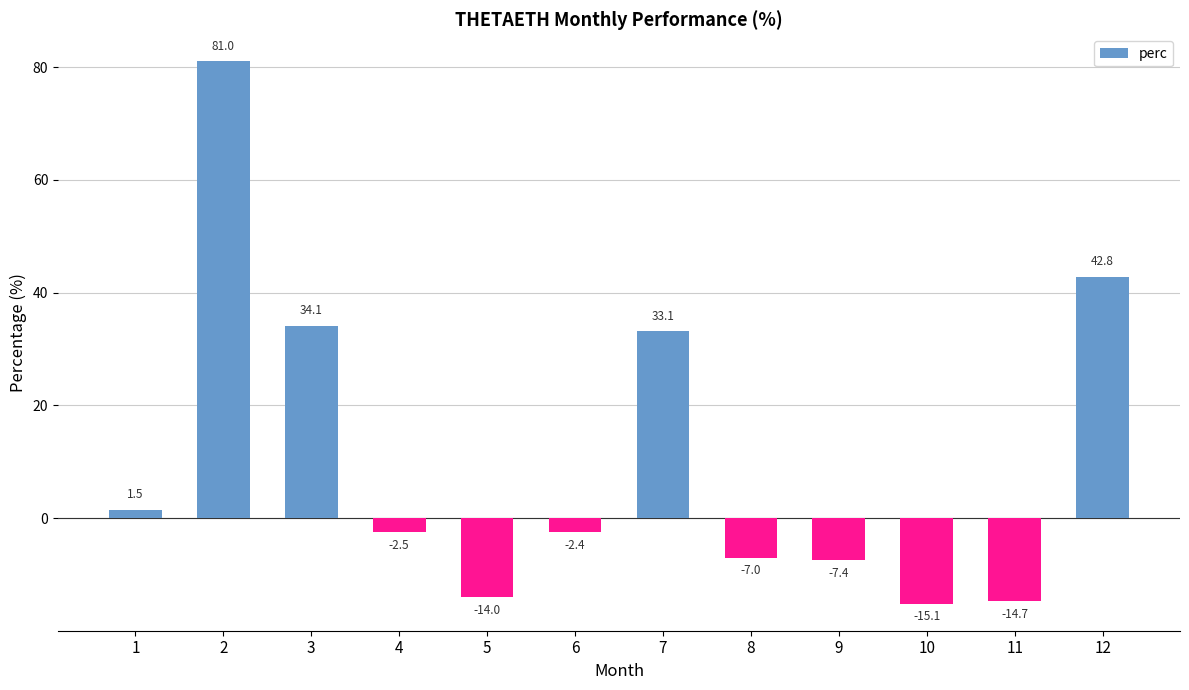

List the labels in order of value, largest first.

2, 12, 3, 7, 1, 6, 4, 8, 9, 5, 11, 10